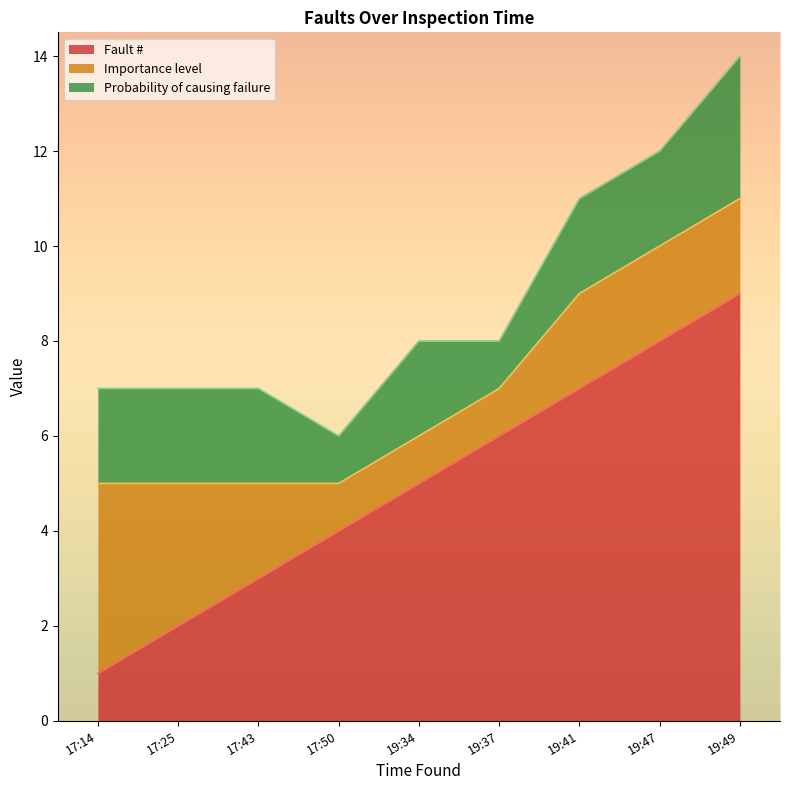

At which label is Probability of causing failure closest to 2?

17:14